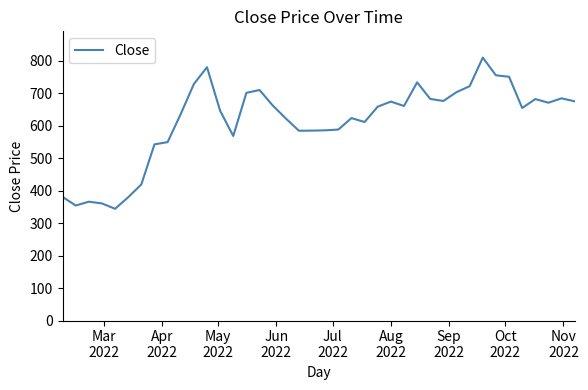

What is the smallest value displayed?

344.2